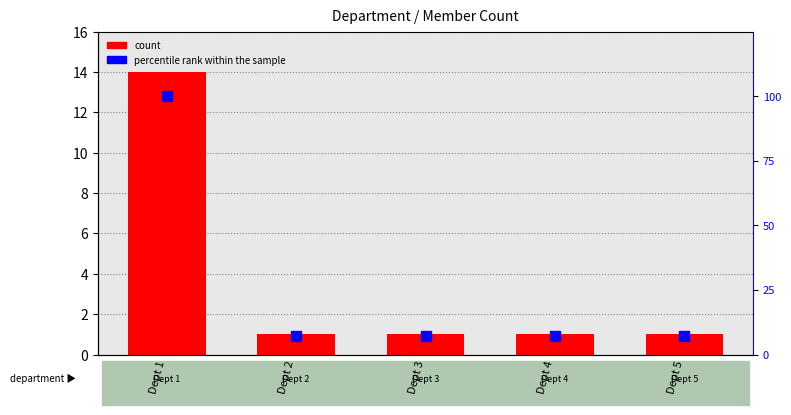

Between Dept 1 and Dept 3, which series saw the biggest shift?

percentile rank within the sample